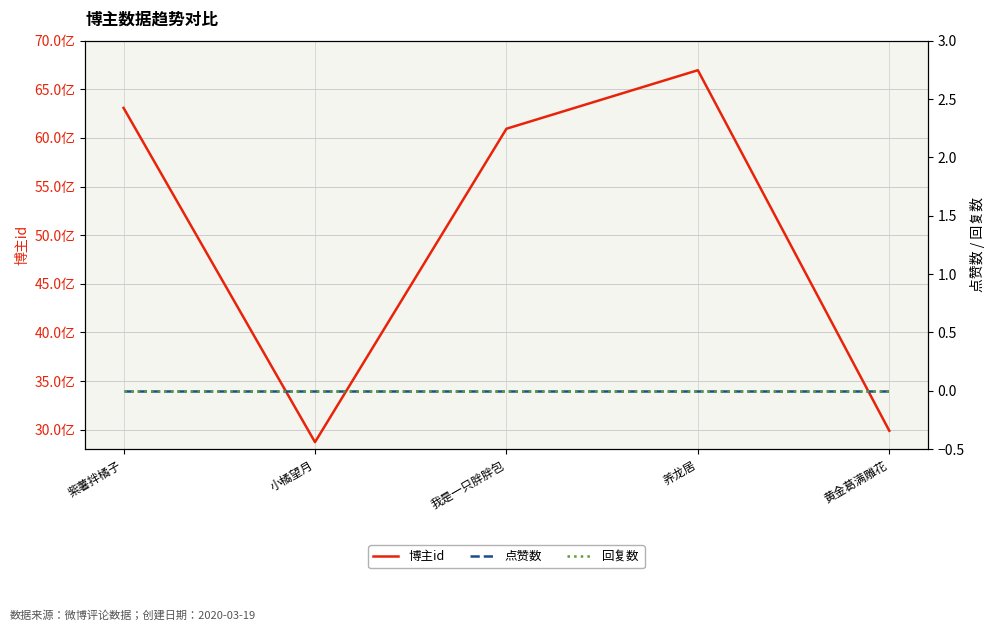

True or false: 回复数 and 博主id cross at least once.

False